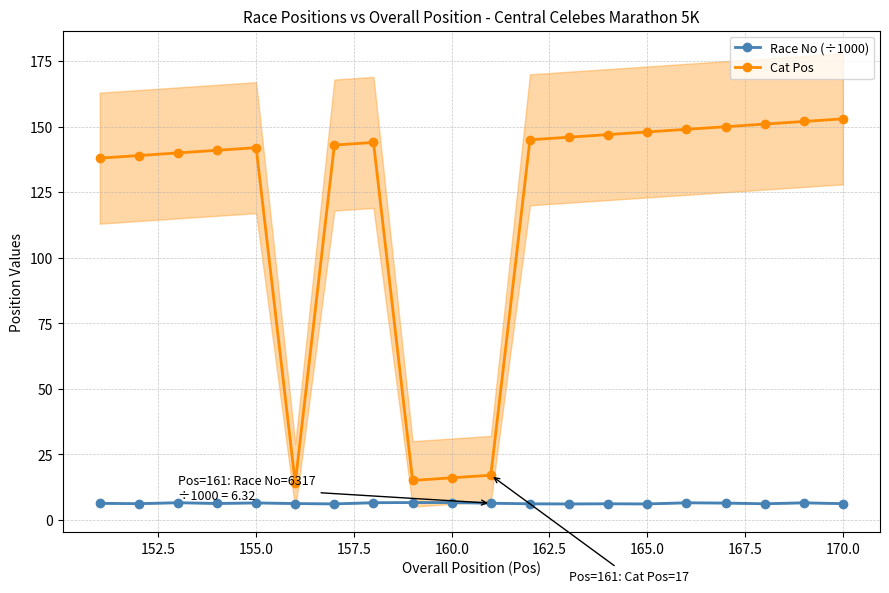

The Cat Pos series shows 148.0 at 165.0. True or false?

True